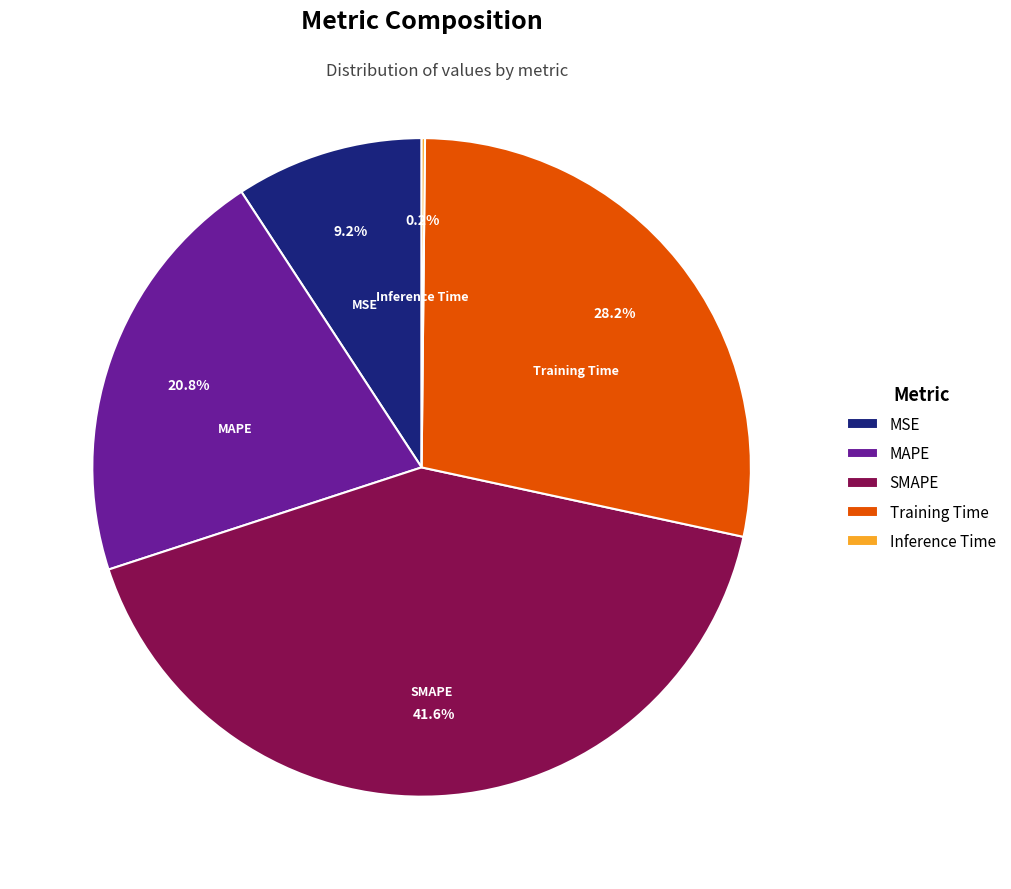

Which slice is the largest?

SMAPE